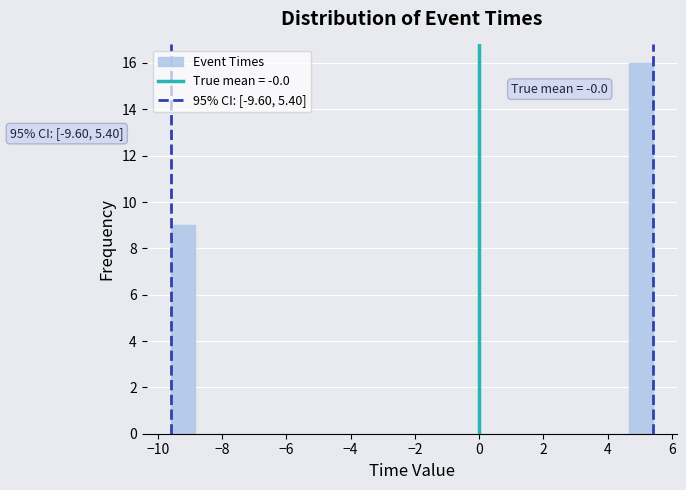

Read against the x-axis, roughly where is the centre of the tallest bar?

5.0